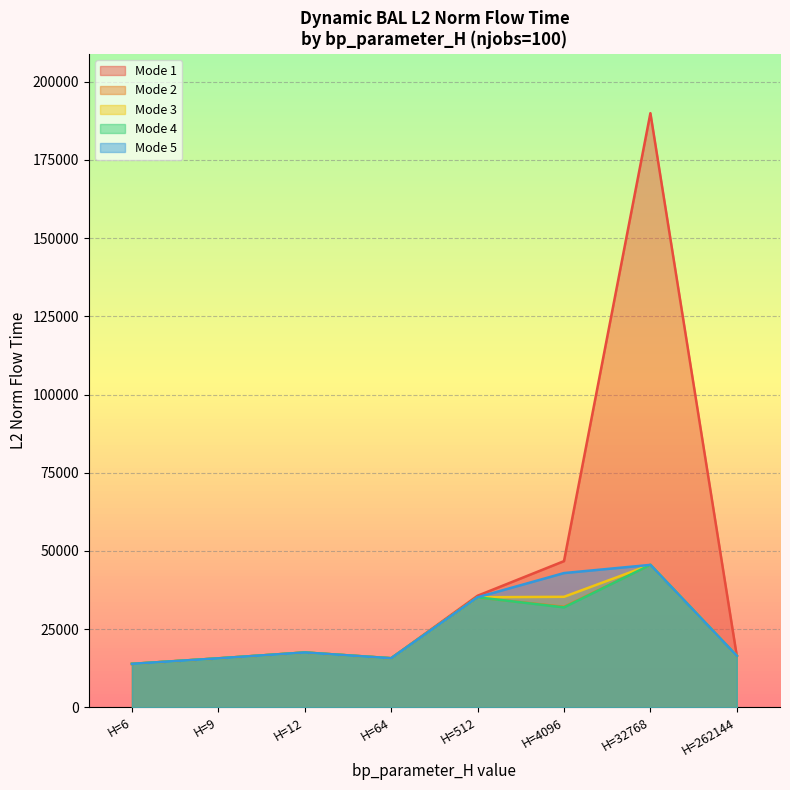

Is it true that mode5 equals 4272.6 at mode2?

False